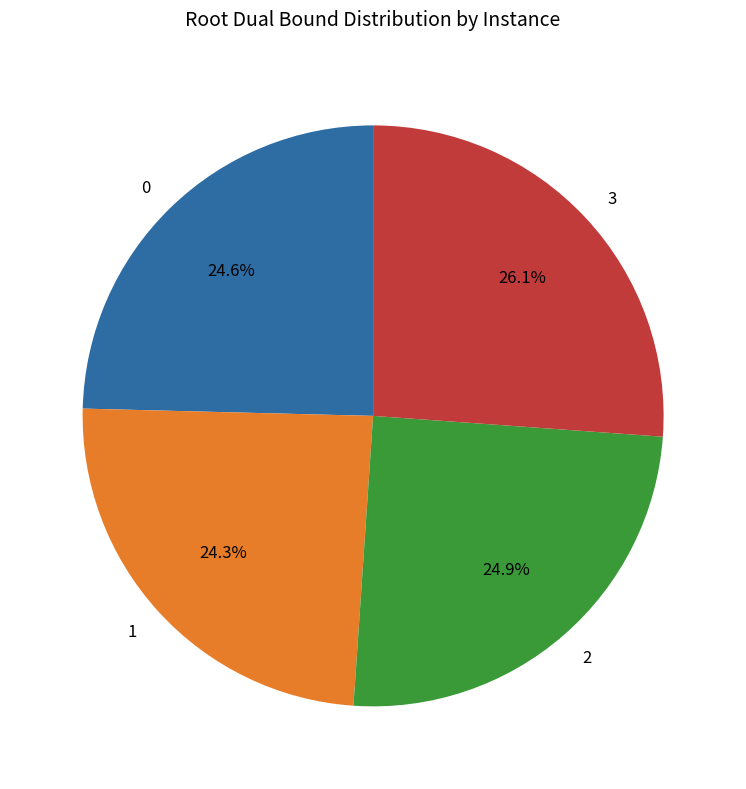

Is there any slice that represents more than half of the pie?

No